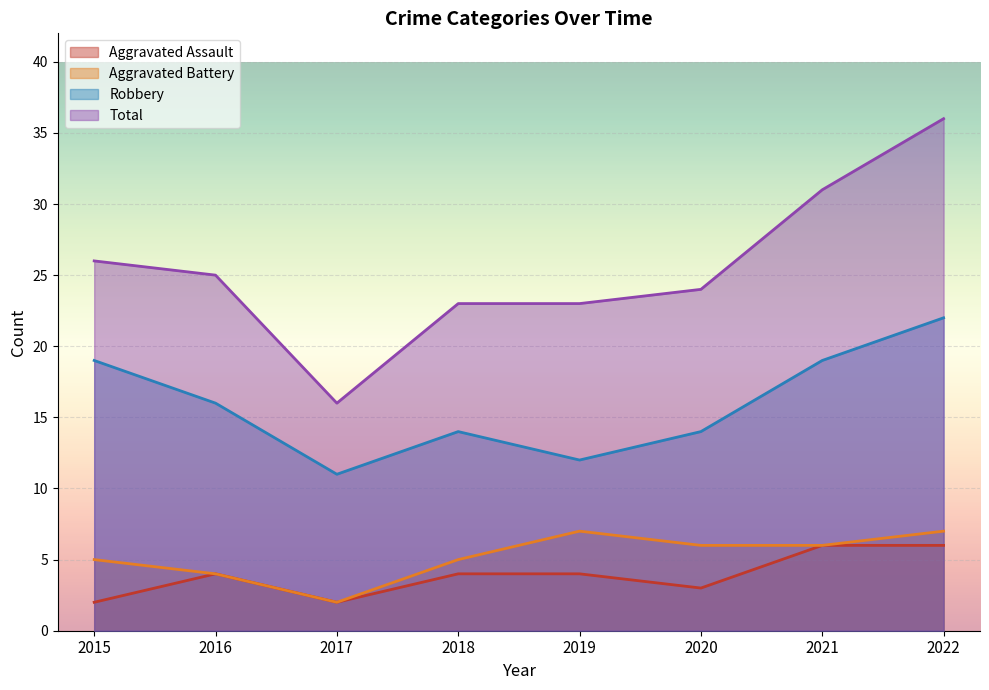

What is the difference between the highest and lowest values at 2015?

24